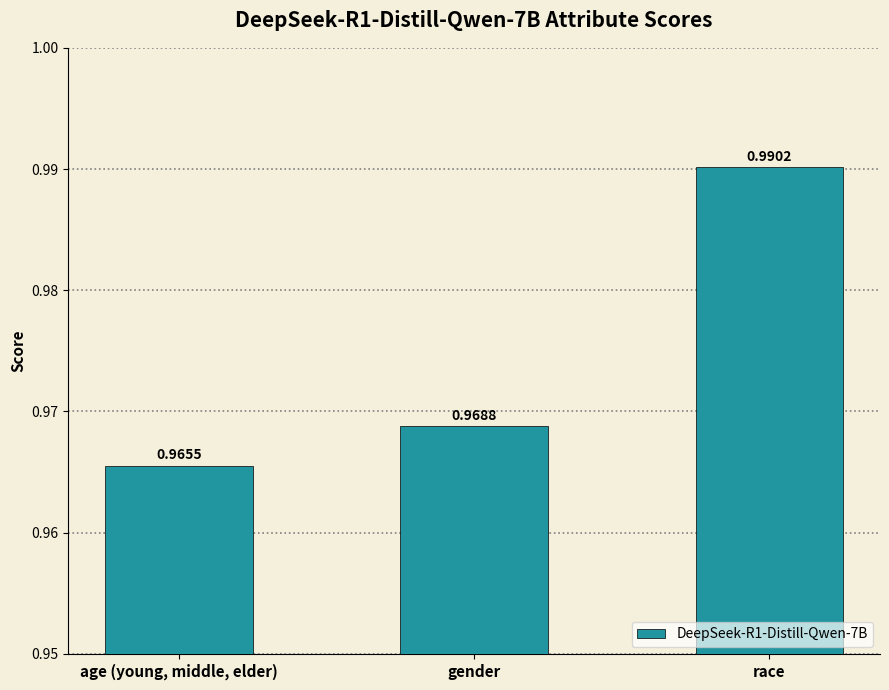

Which category has the lowest value across all series?

age (young, middle, elder)